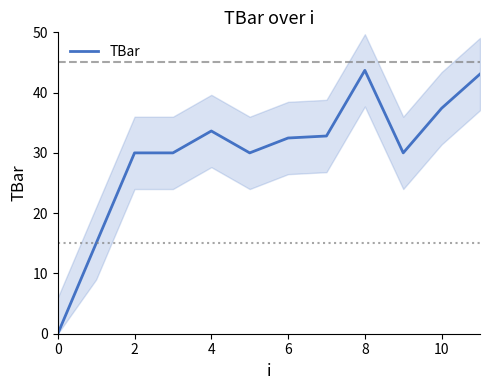

True or false: TBar has a value of 0.0 at 0.

True